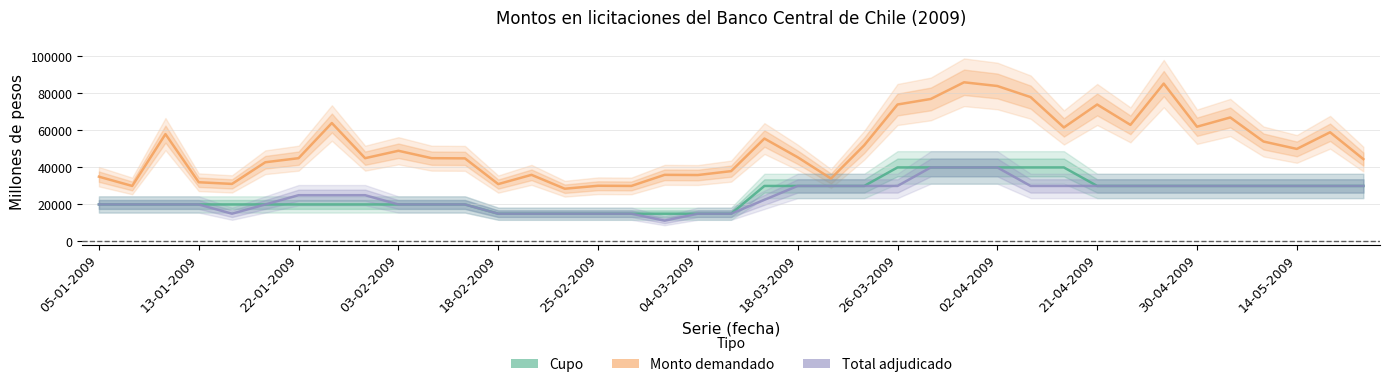

True or false: Total adjudicado has a value of 42965 at 30-04-2009.

False